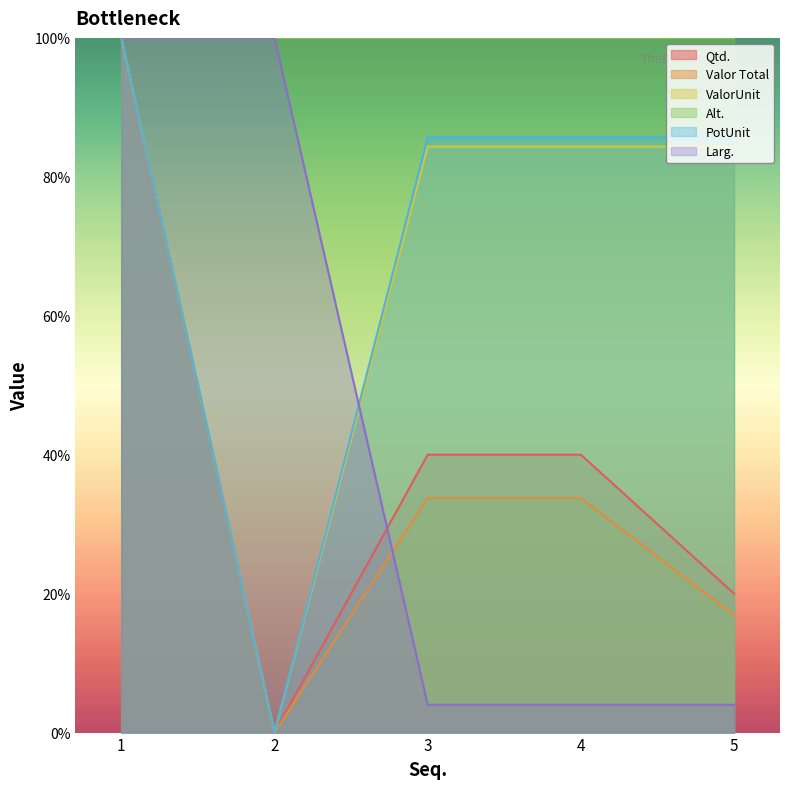

Is it true that Valor Total equals 16.6 at 4?

False